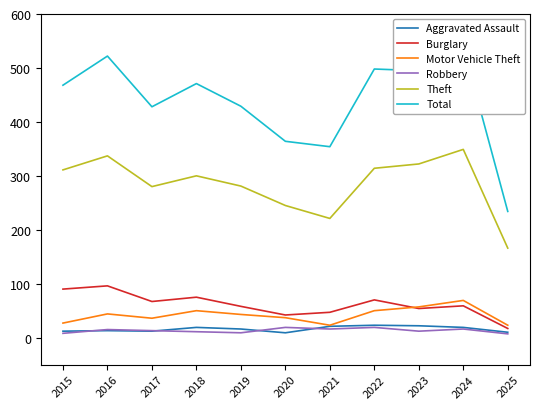

What is the minimum value shown in the chart?

7